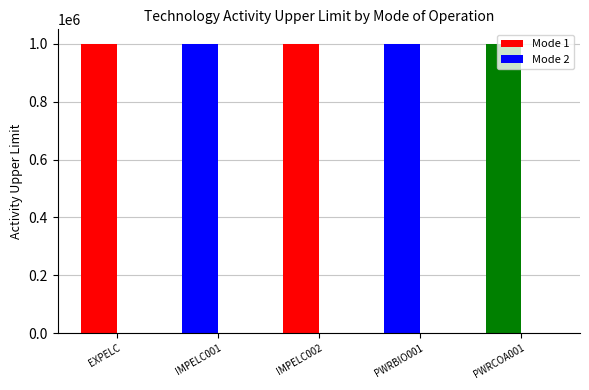

What is the sum of the Mode 1 values at EXPELC and IMPELC001?

1999998